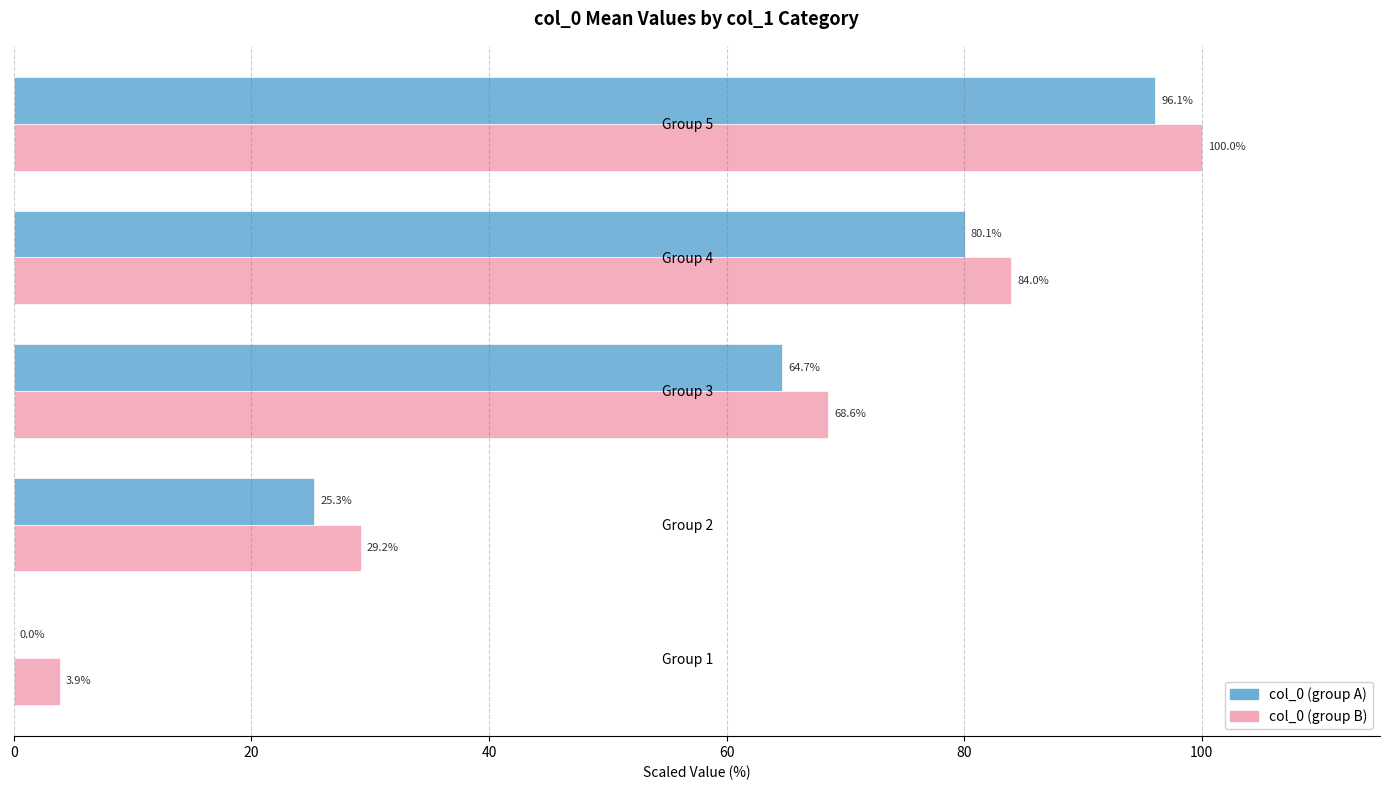

What is the average value of the col_0 (group A) series?

53.2